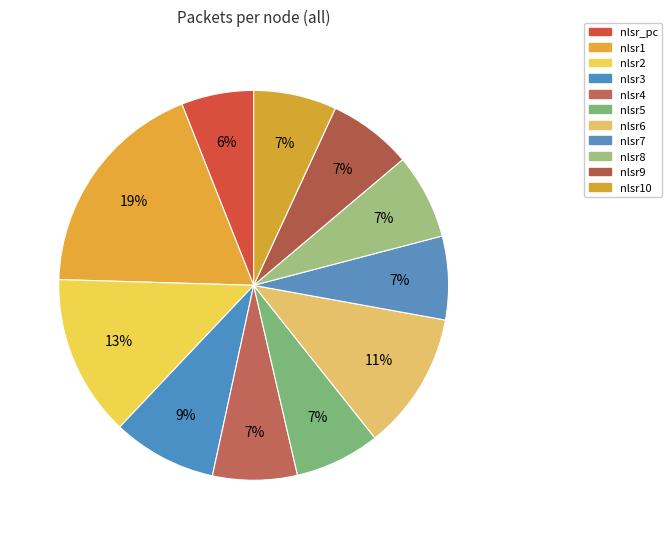

Does any single category account for the majority?

No